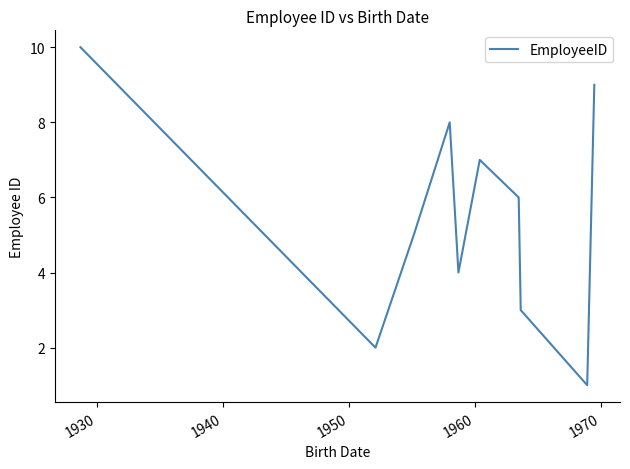

What is the greatest value displayed?

10